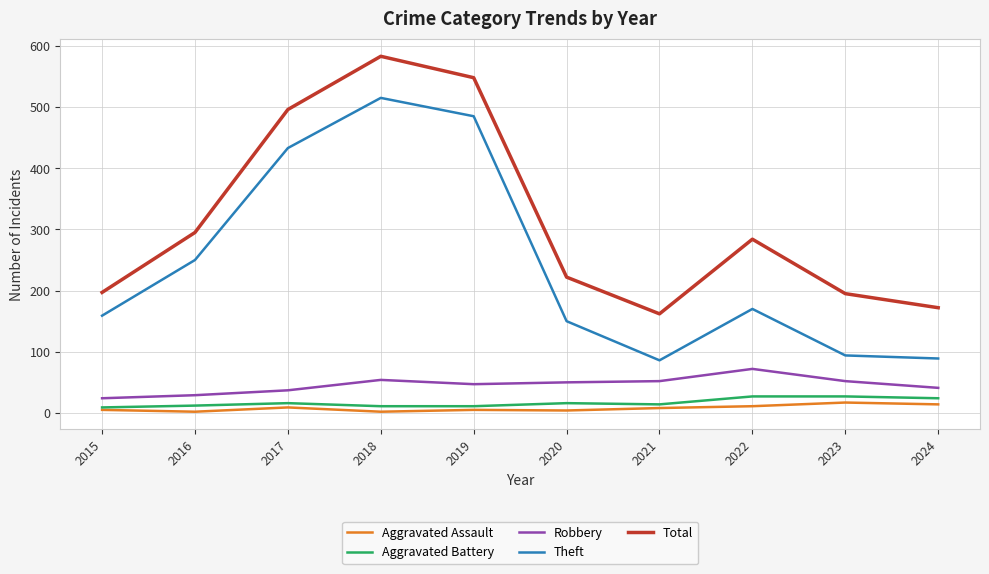

True or false: Theft and Total intersect in this chart.

False